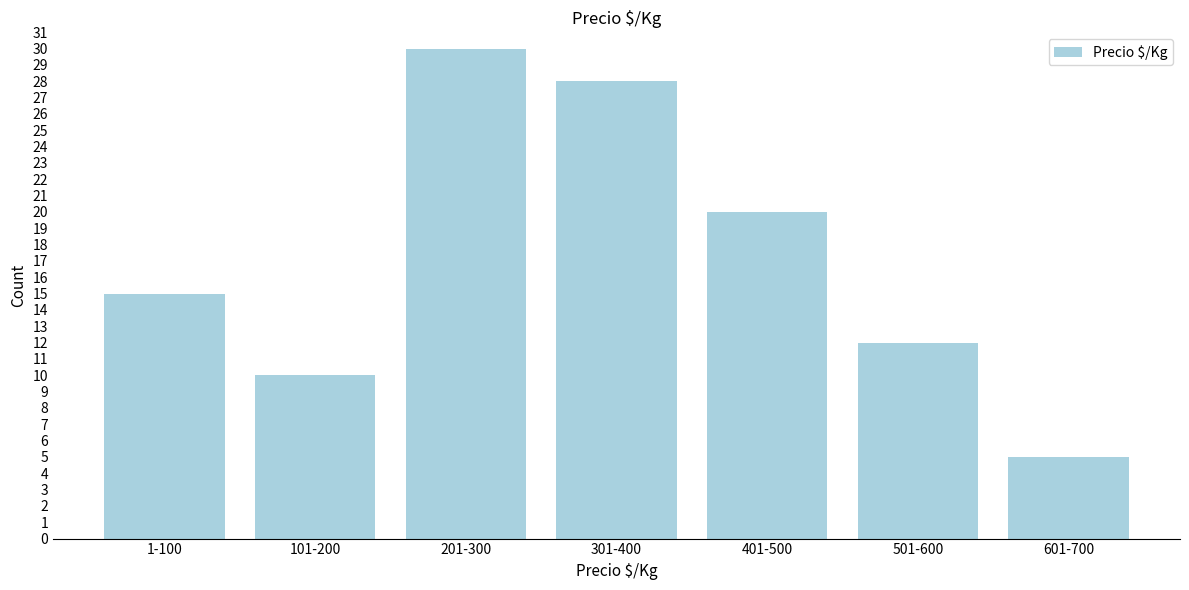

Reading left to right, list all the values displayed in this chart.

15	10	30	28	20	12	5